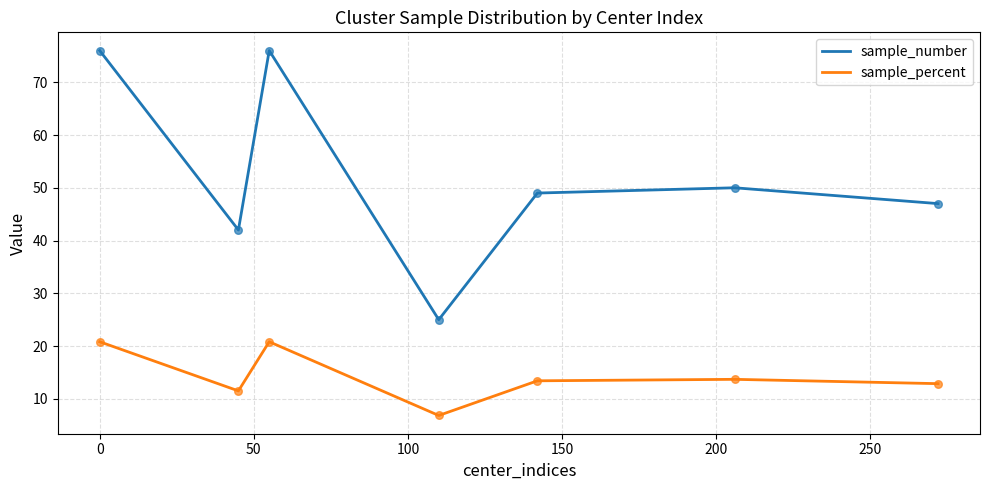

Which series has the largest range (max minus min)?

sample_number